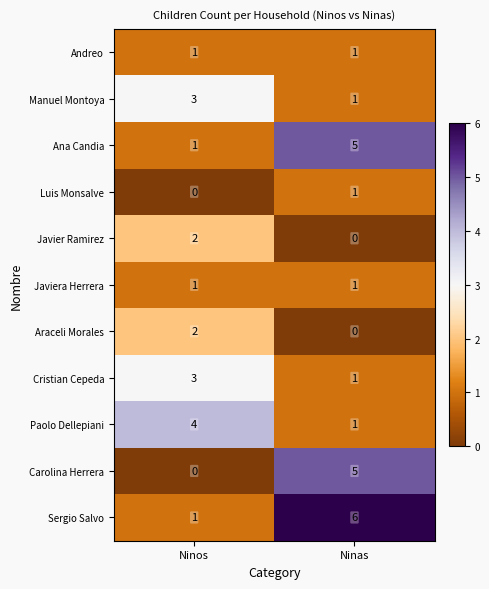

What is the total value across all series at Ninas?

22